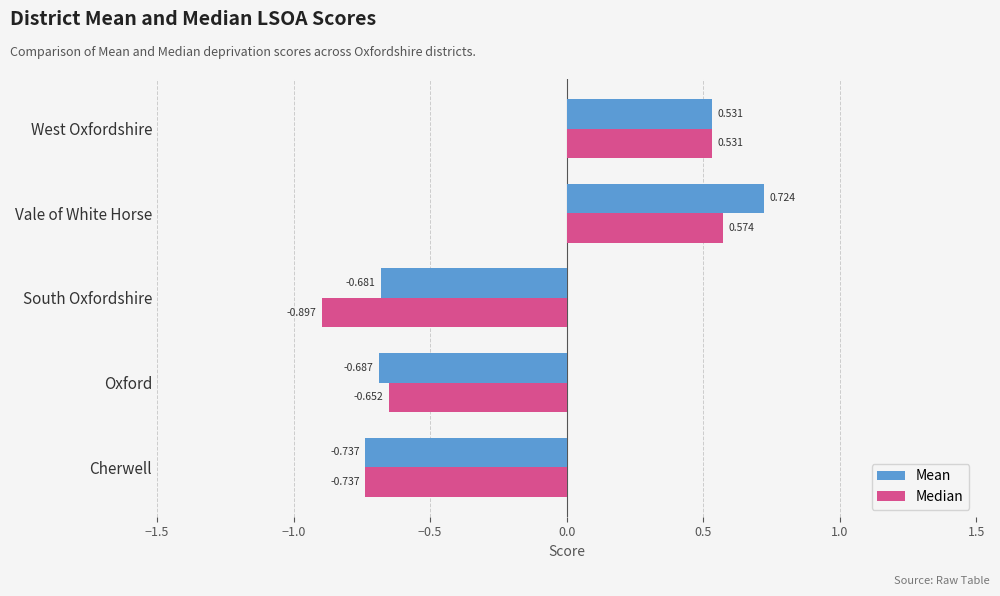

At which label does Mean reach its peak?

Vale of White Horse